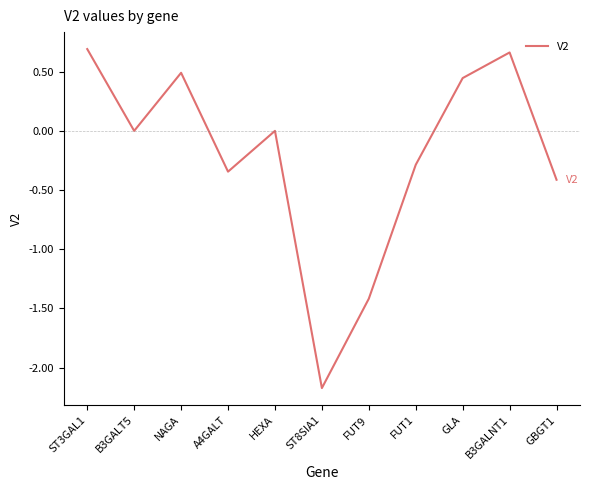

What is the difference between the values at GBGT1 and B3GALNT1?

1.1